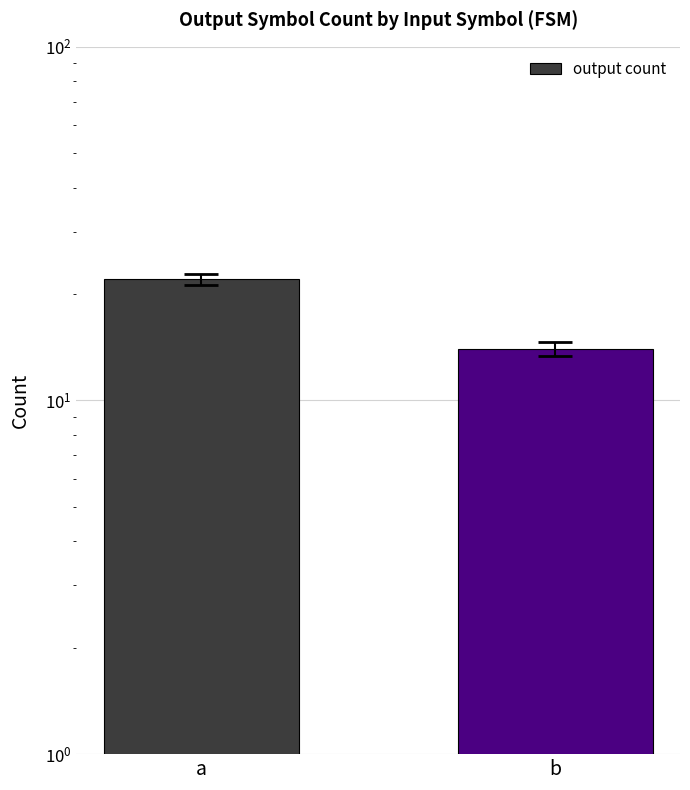

List the labels in order of value, smallest first.

b, a